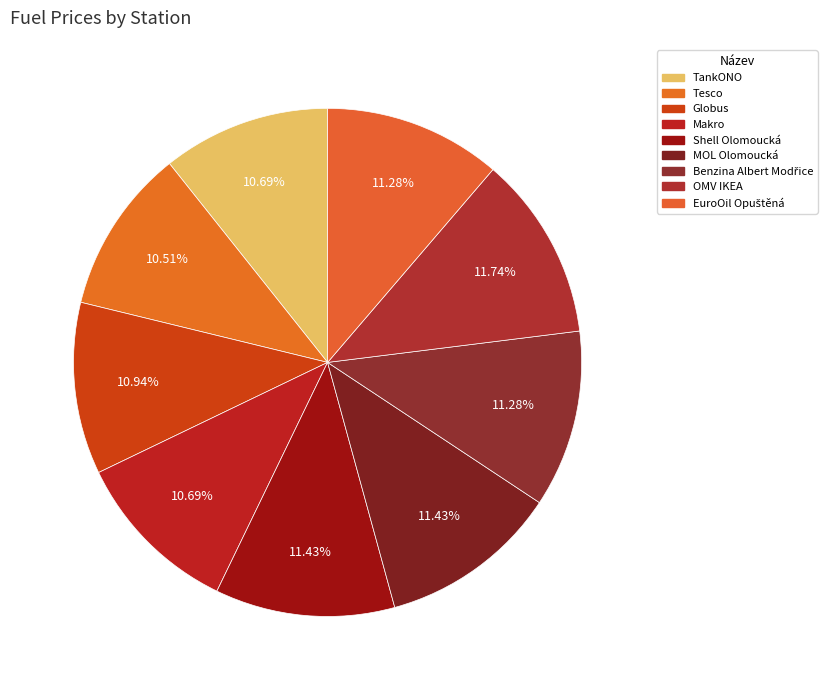

How many segments does this pie chart have?

9